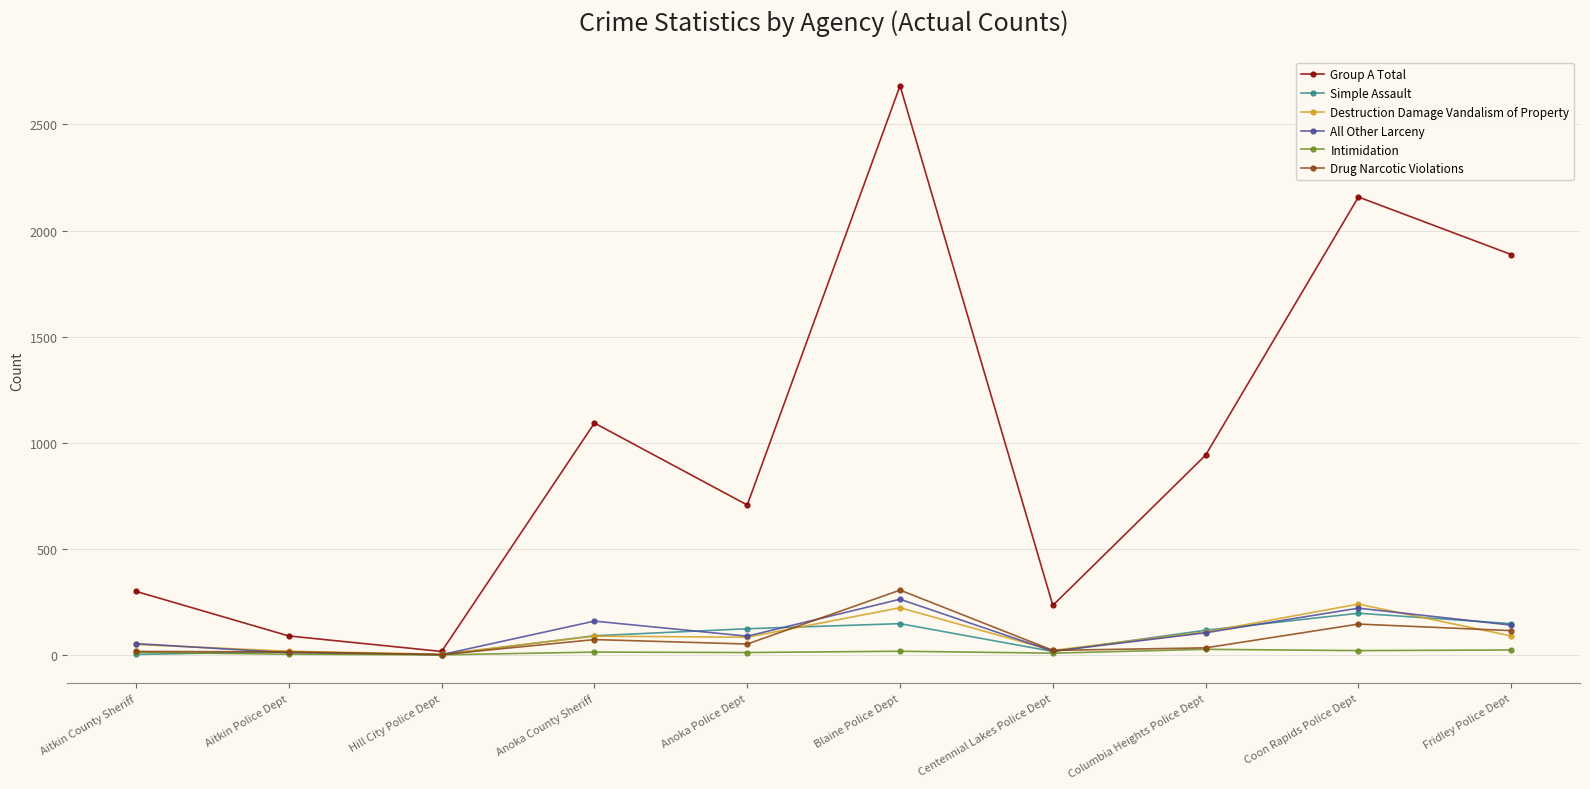

In All Other Larceny, how many points are lower than both neighbors (excluding endpoints)?

3